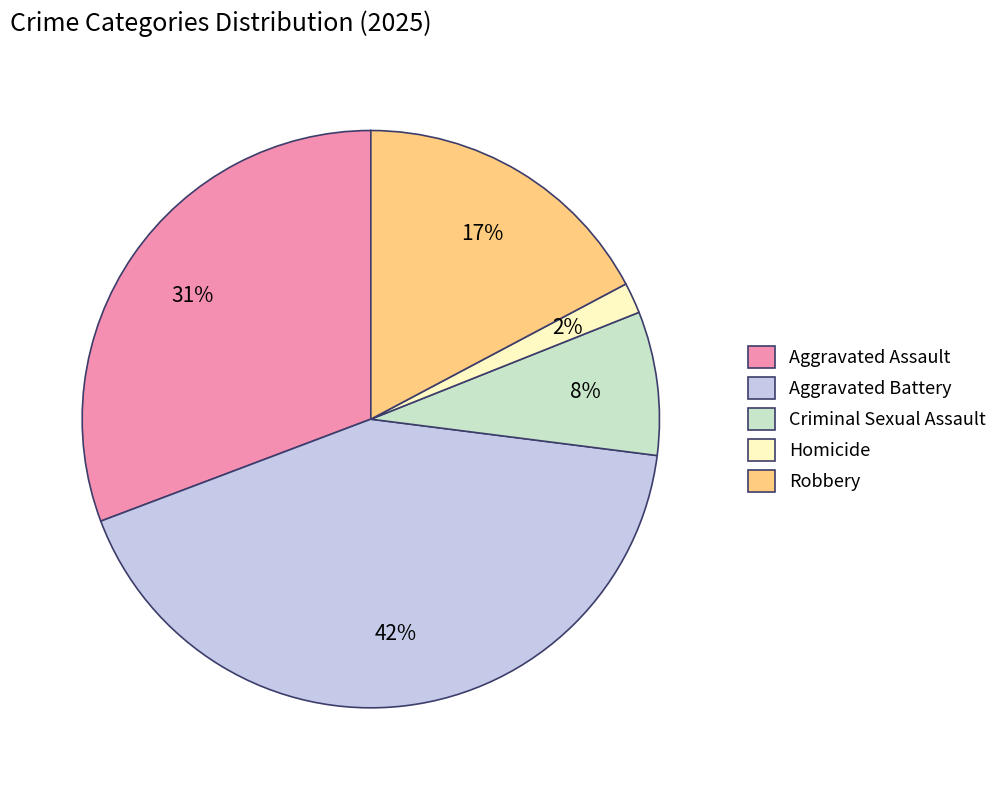

To the nearest percent, what is the average slice percentage?

20%